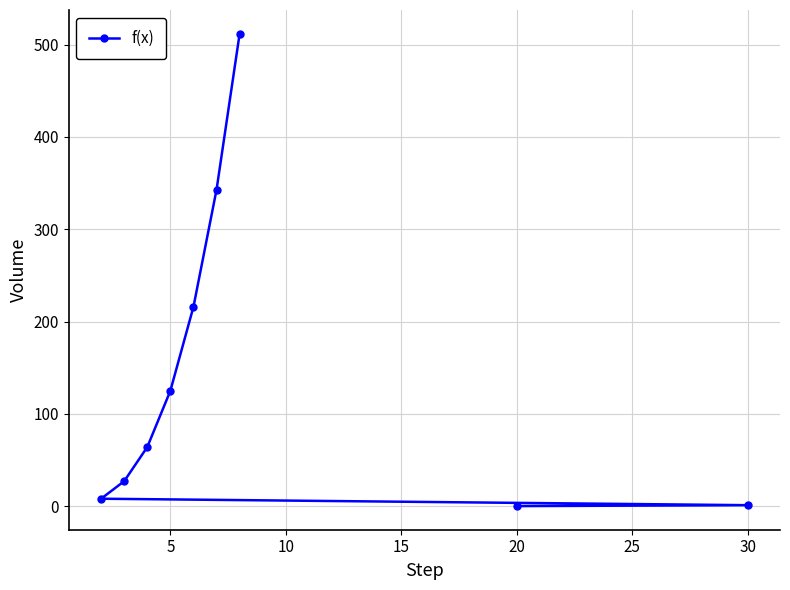

Which category has the highest value across all series?

8